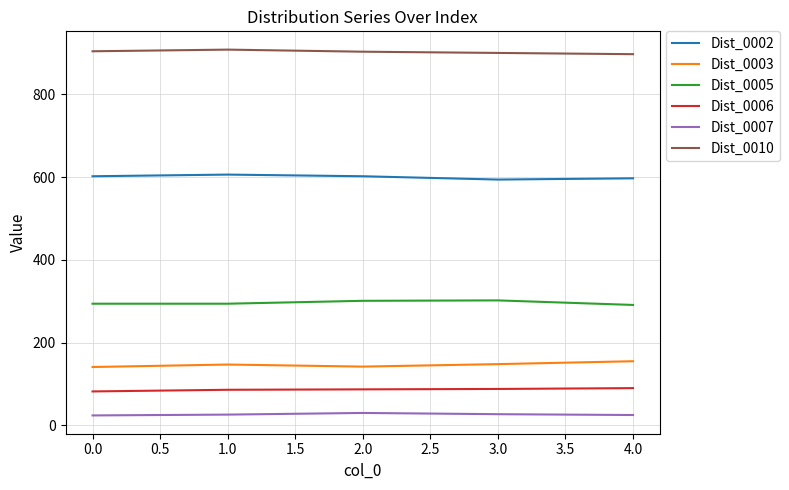

Rank the series at 0.0 from lowest to highest value.

Dist_0007, Dist_0006, Dist_0003, Dist_0005, Dist_0002, Dist_0010